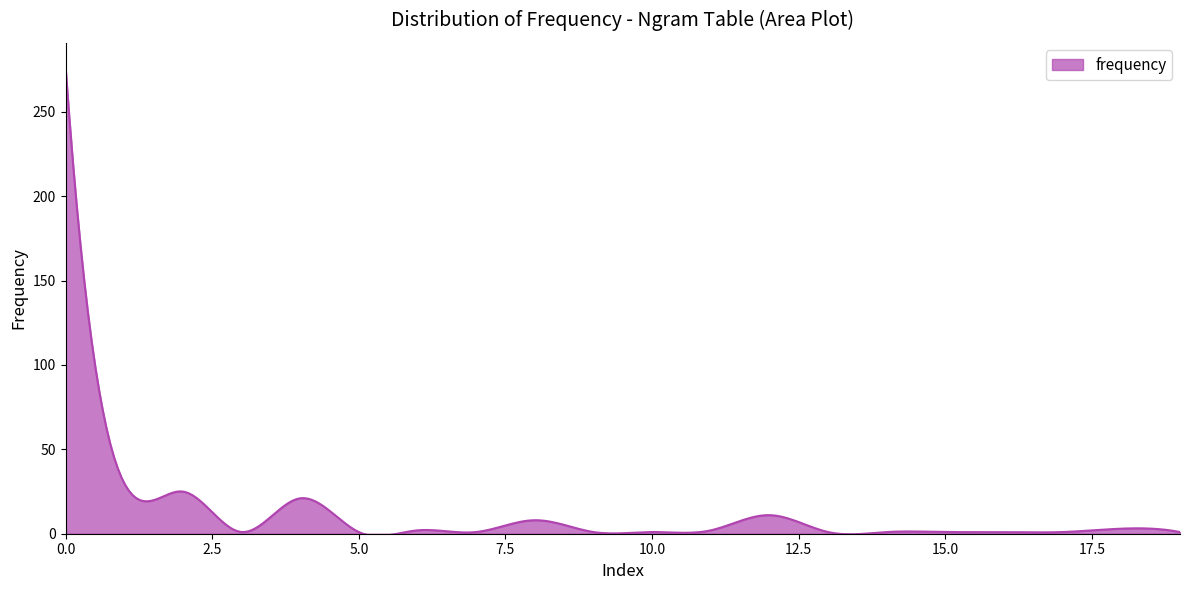

What is the maximum value shown in the chart?

277.0